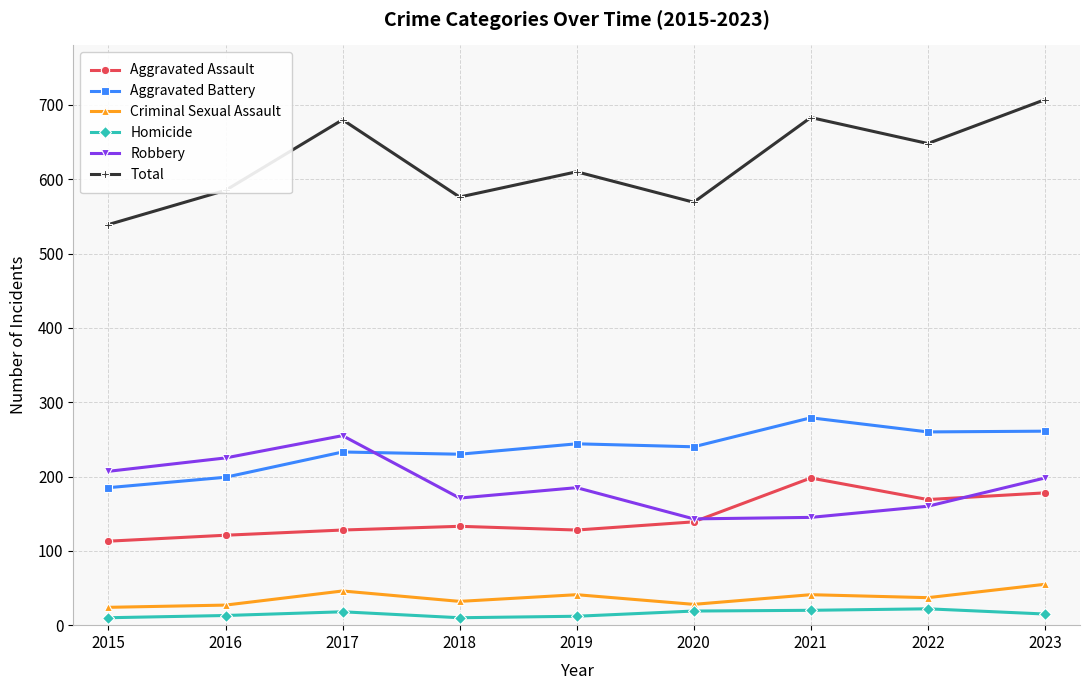

How many data points in Robbery are less than 185?

4